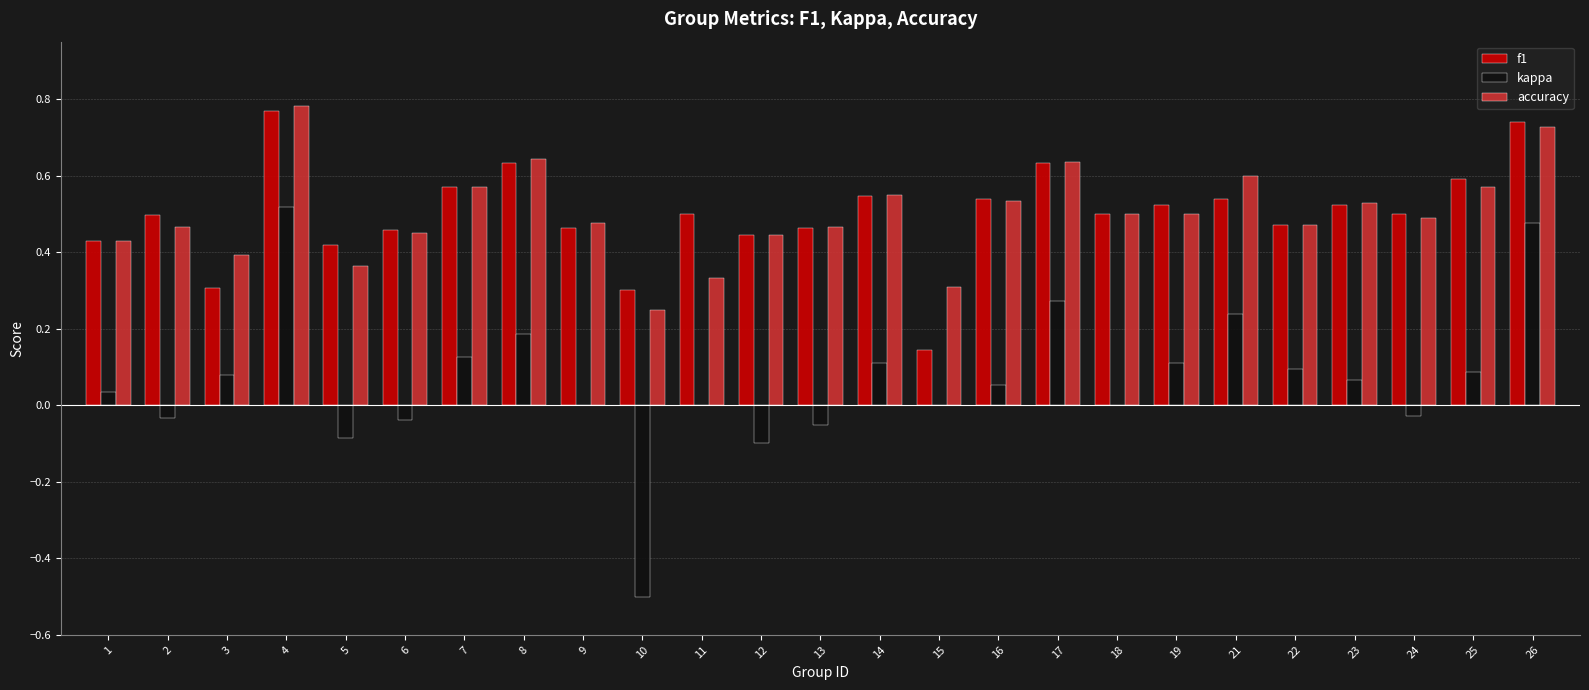

The accuracy series shows 0.5 at 14. True or false?

True